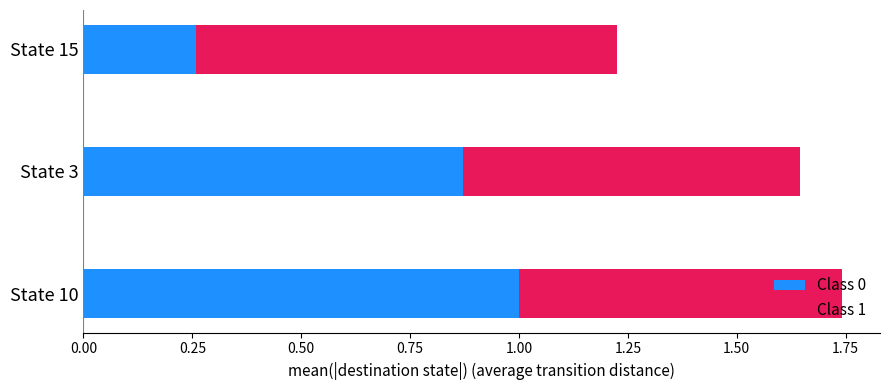

At which label does Class 0 reach its minimum?

State 15